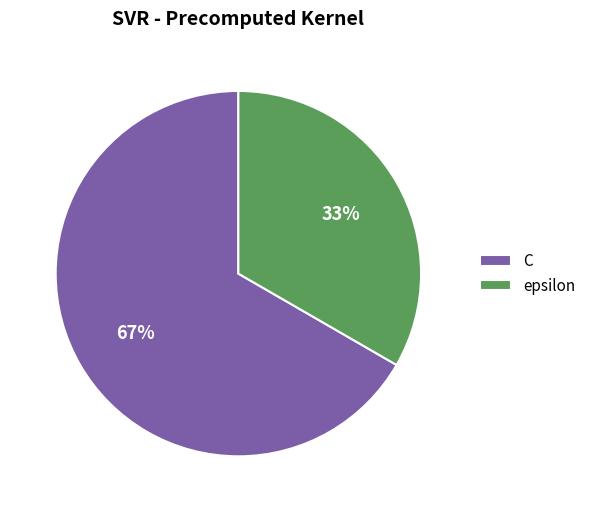

Rank the categories by value from lowest to highest.

epsilon, C